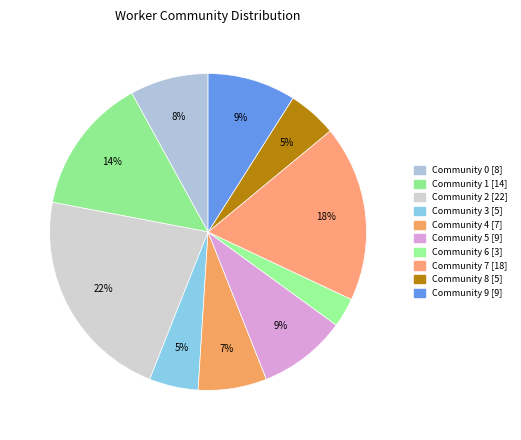

Is it true that Community 5 is 9% of the pie?

True